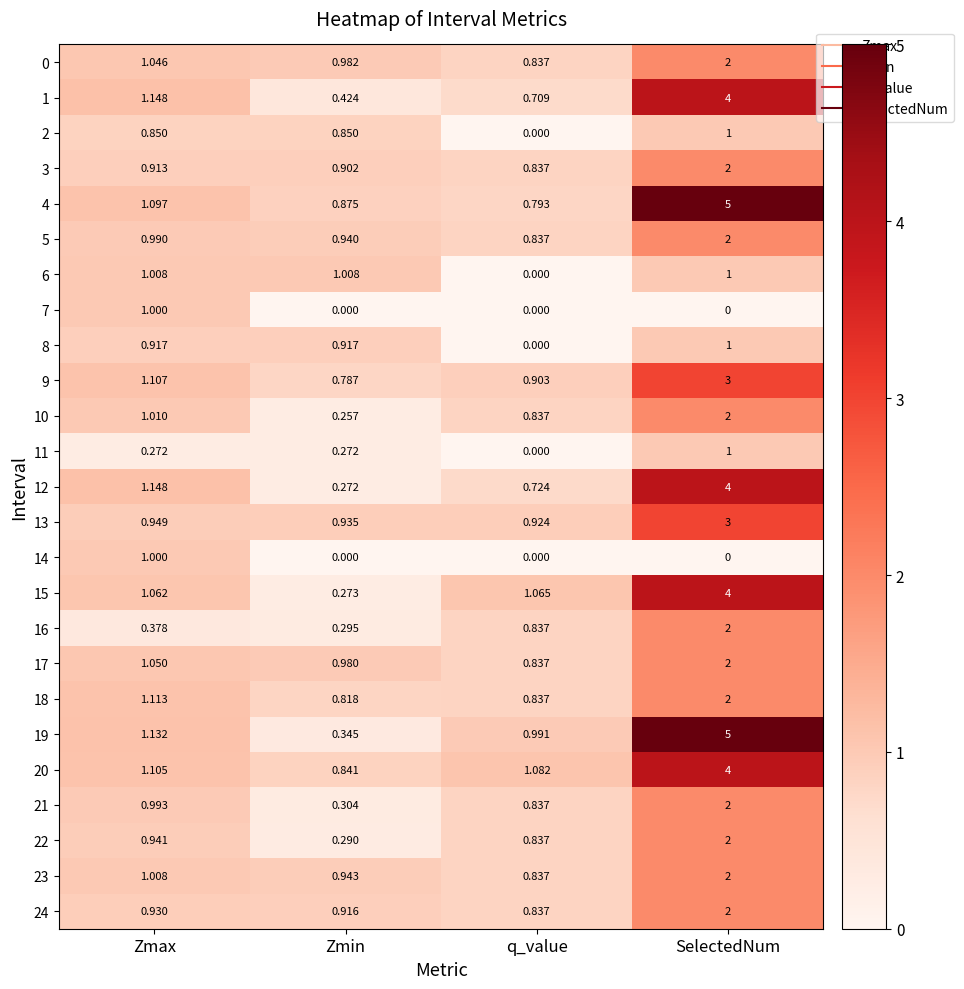

Which label corresponds to the largest value in the chart?

SelectedNum